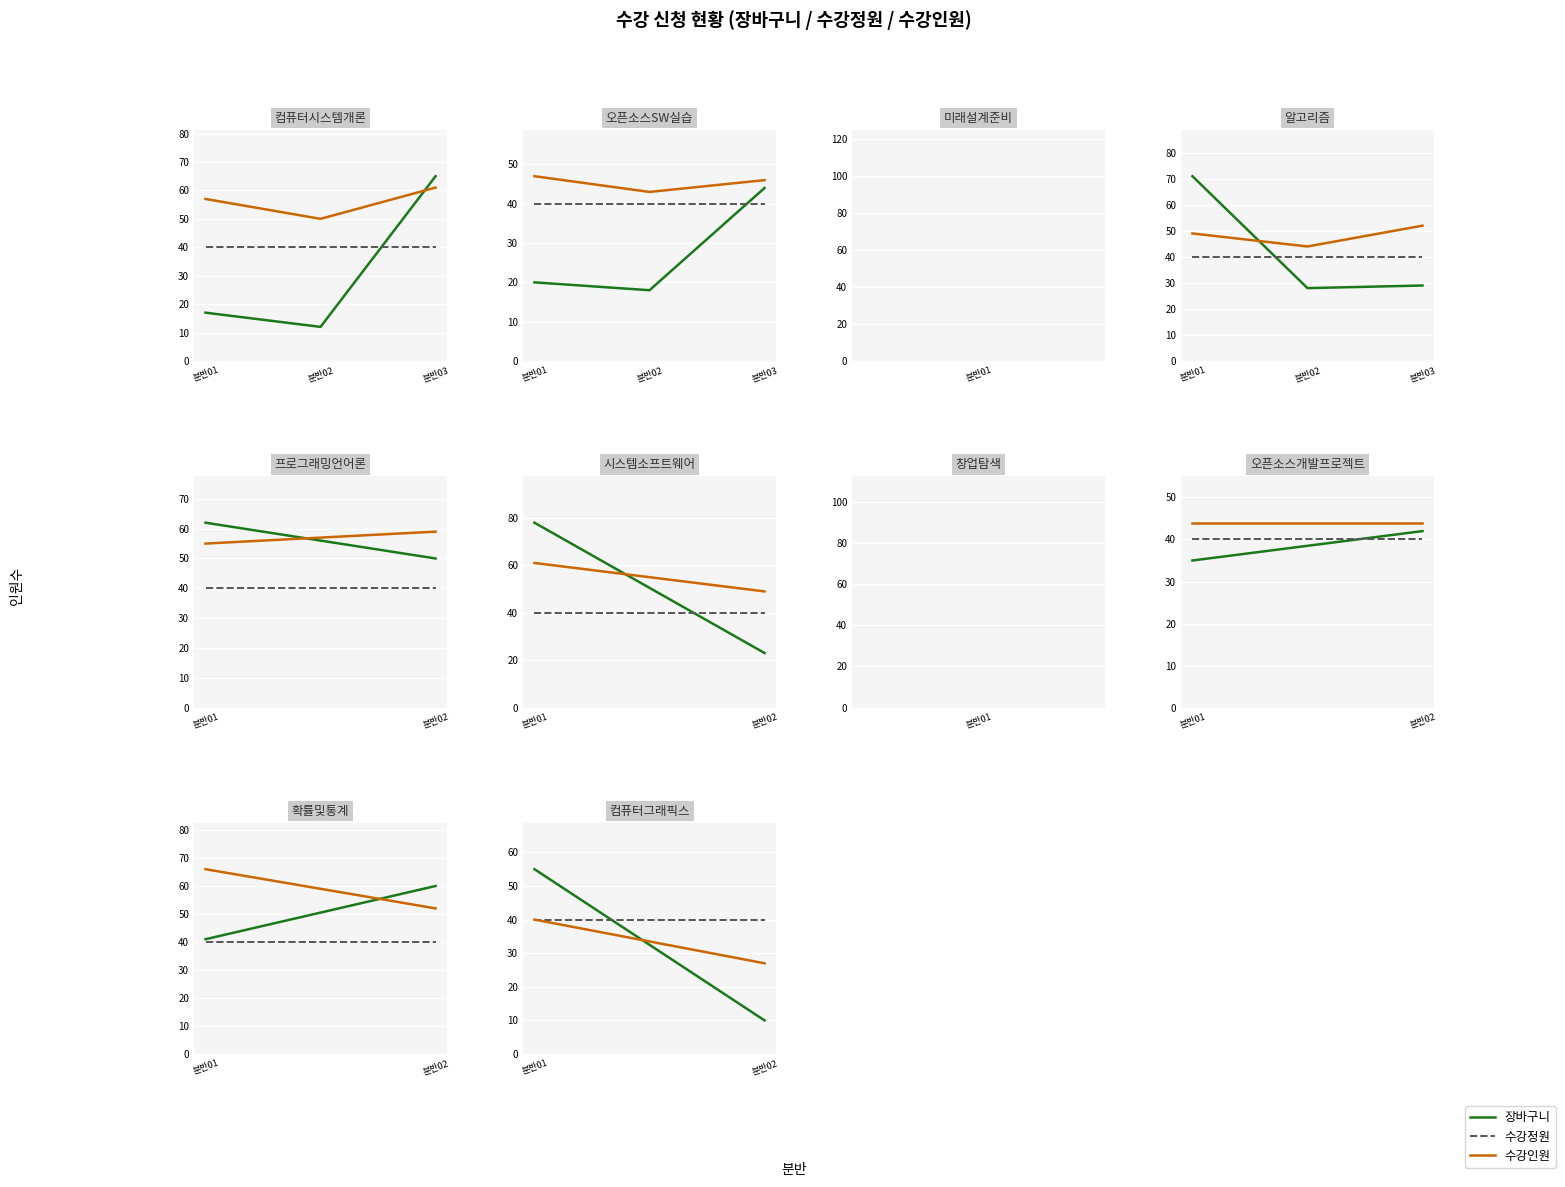

What is the sum of the 수강인원 values at 분반01 and 분반02?

67